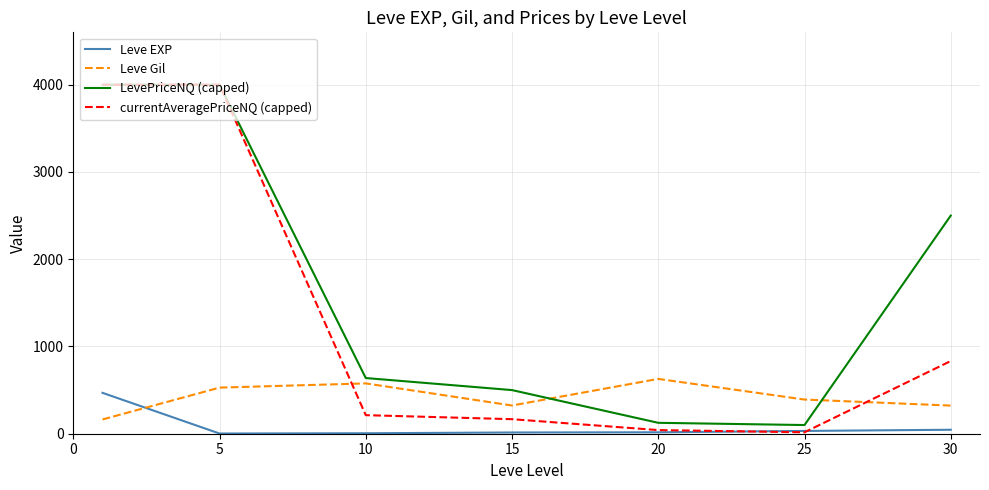

Which series has the largest range (max minus min)?

currentAveragePriceNQ (capped)